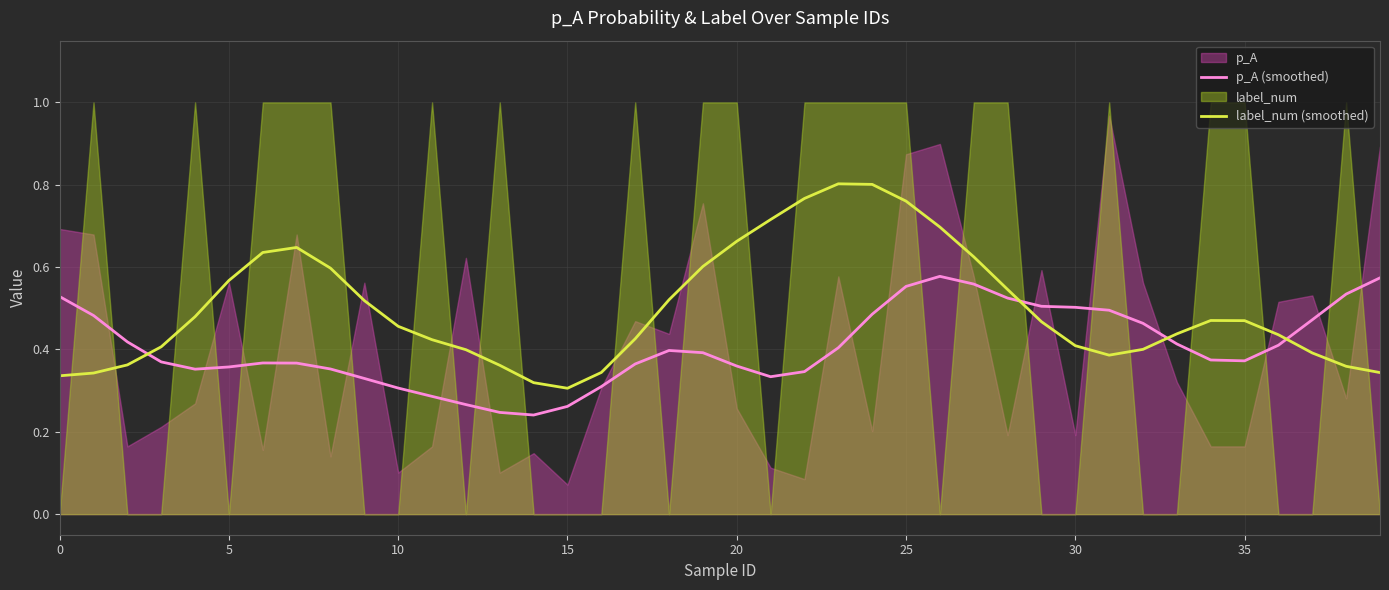

Which series ends up on top after the final intersection of p_A (smoothed) and label_num (smoothed)?

p_A (smoothed)